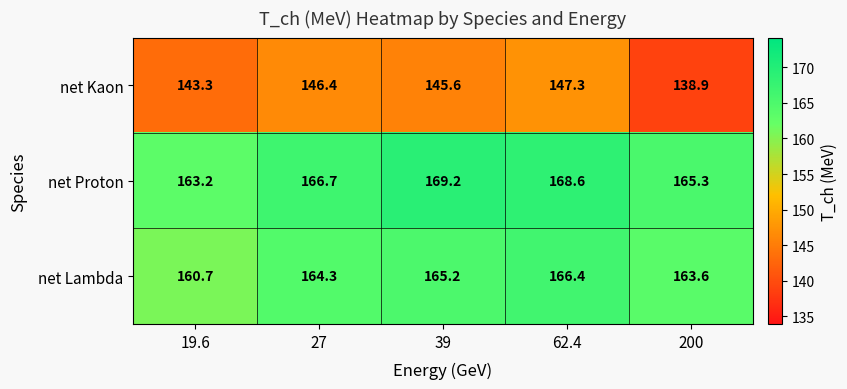

What is the difference between the second highest and second lowest values in the net Kaon series?

3.1